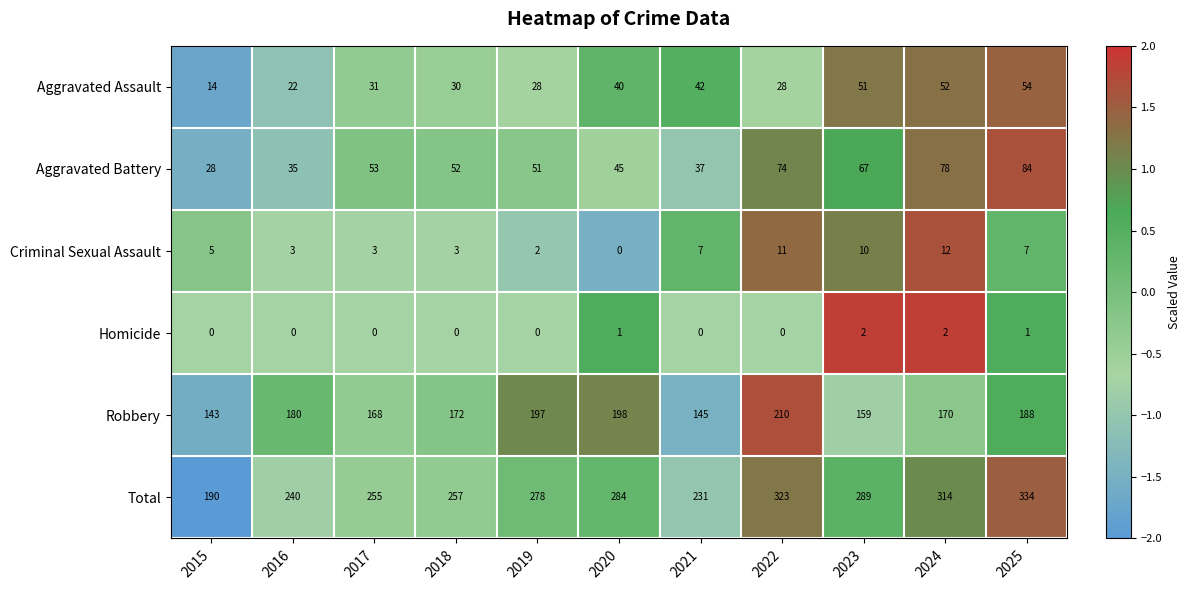

List the labels in order of Aggravated Battery value, smallest first.

2015, 2016, 2021, 2020, 2019, 2018, 2017, 2023, 2022, 2024, 2025